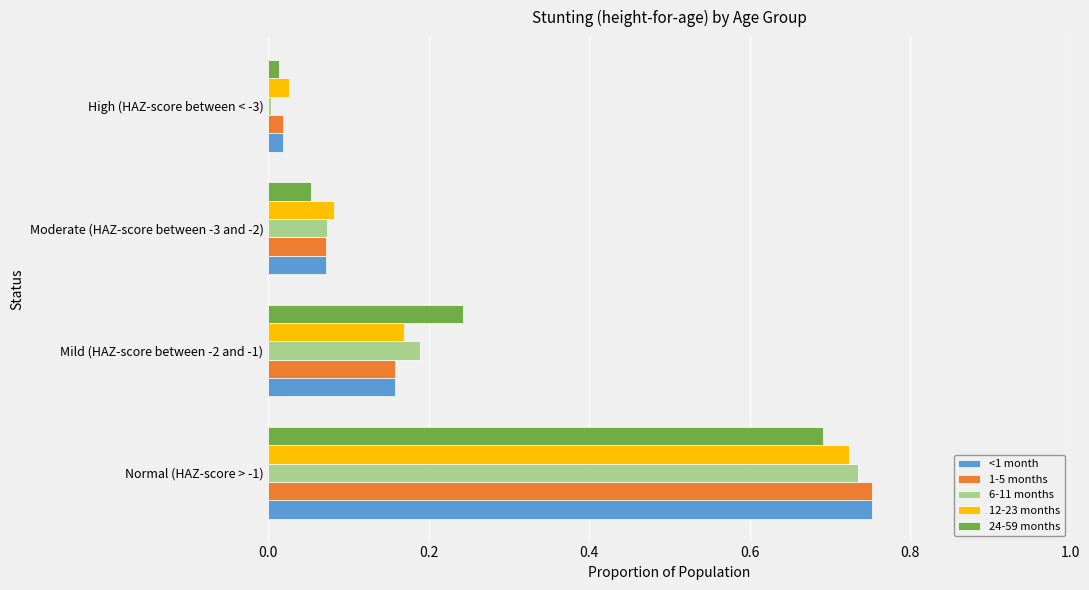

What is the sum of all 24-59 months values?

1.0